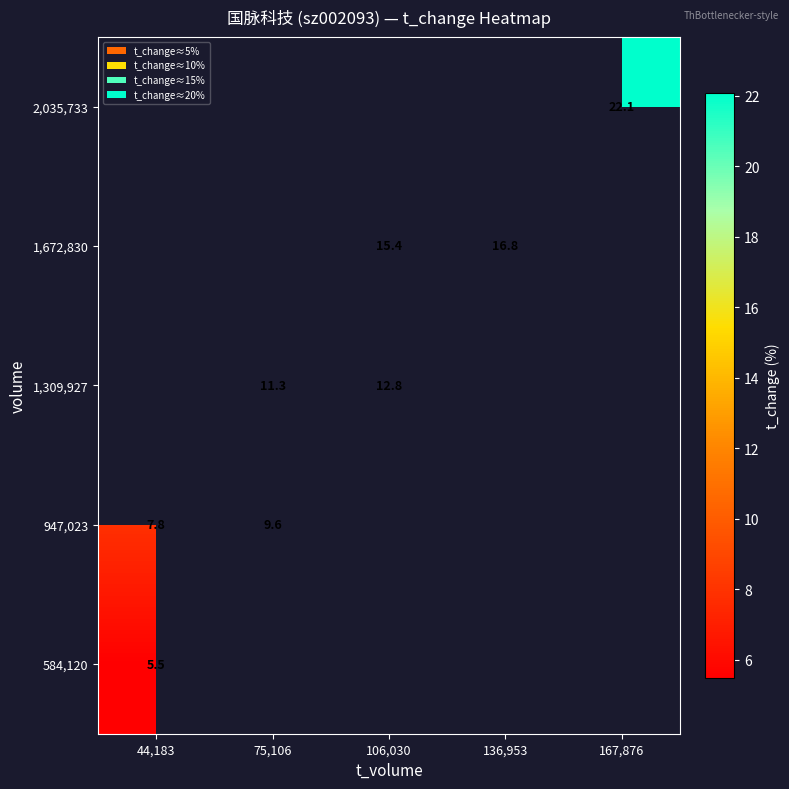

Which category has the highest value in the 584,120 series?

44,183